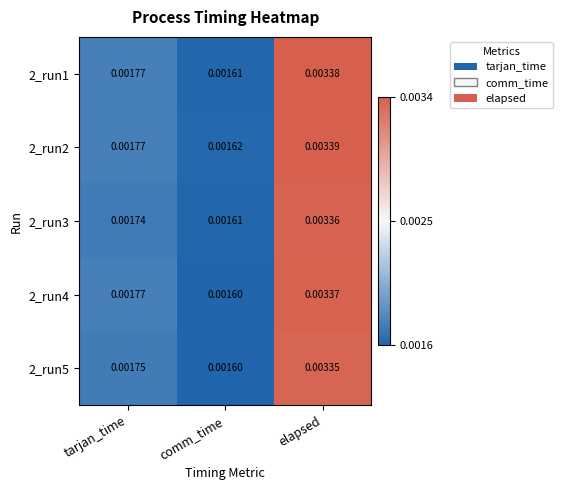

At elapsed, list the series in order from largest to smallest.

2_run2, 2_run1, 2_run4, 2_run3, 2_run5